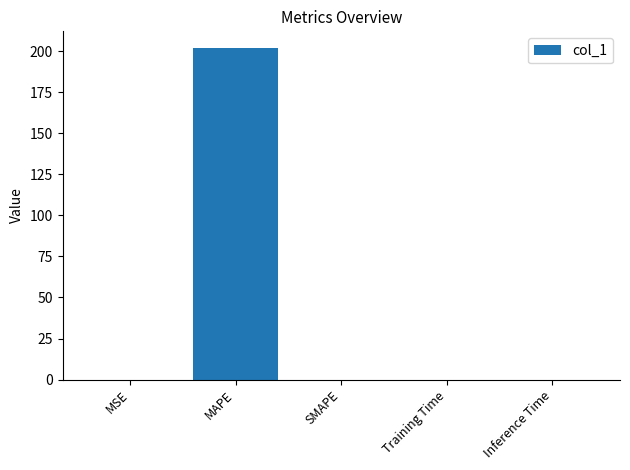

What is the sum of all values?

201.9